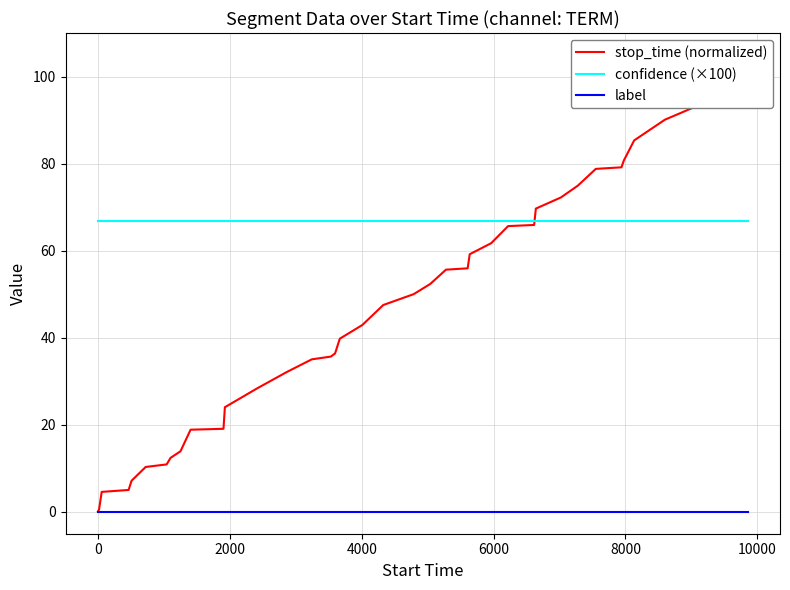

What is the lowest value of the confidence (×100) series?

66.7